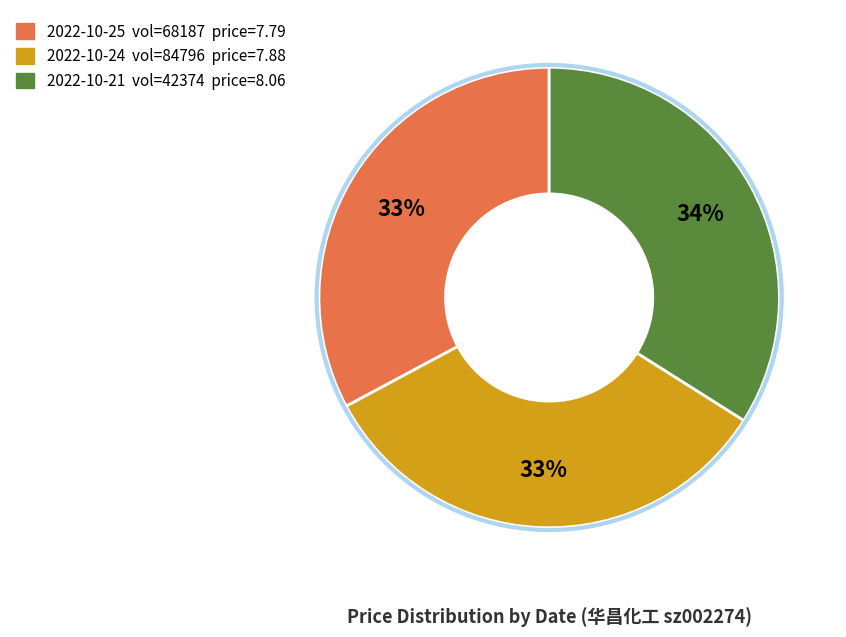

Is there a majority slice in this chart?

No